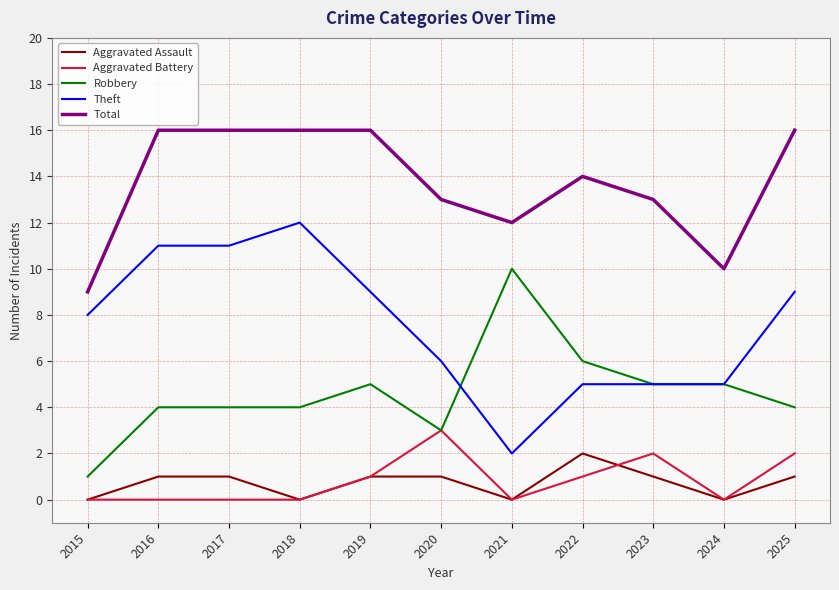

What is the maximum value for Theft?

12